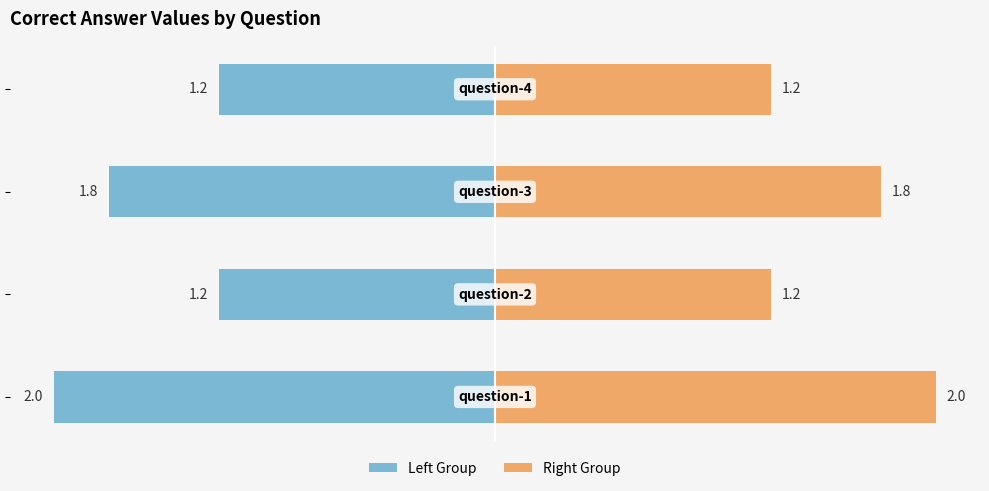

How many groups of bars are there?

4